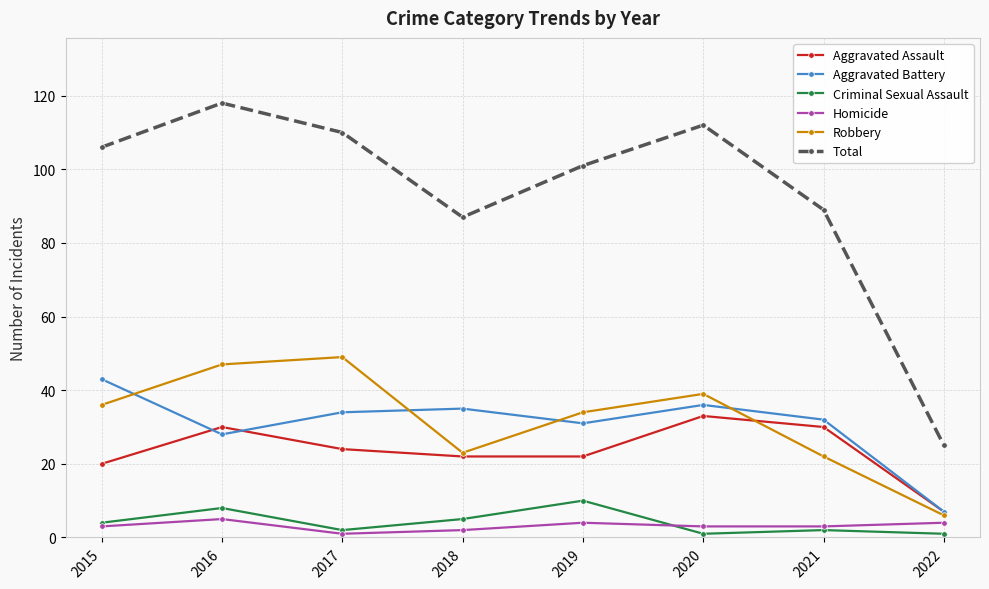

What is the total value across all series at 2017?

220